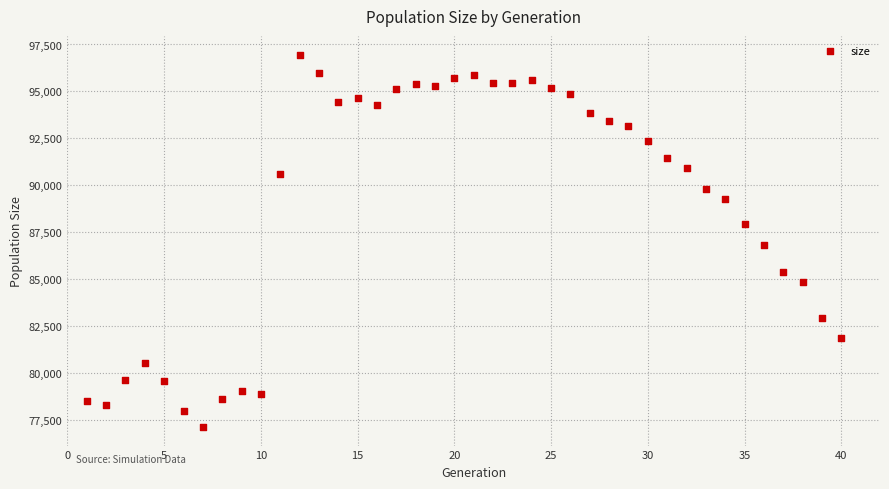

What Y value in the scatter plot is closest to 87058?

86809